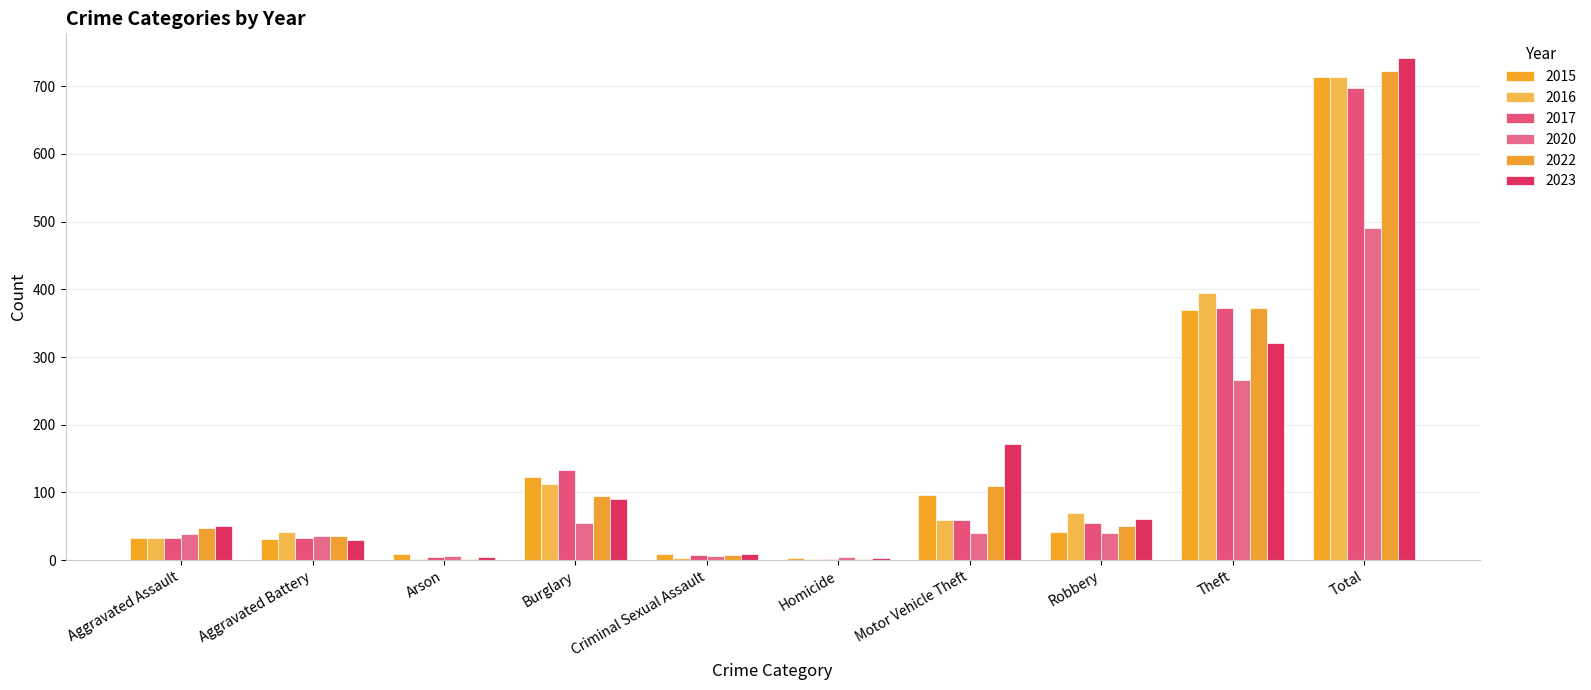

Which series has the largest total across all categories?

2023